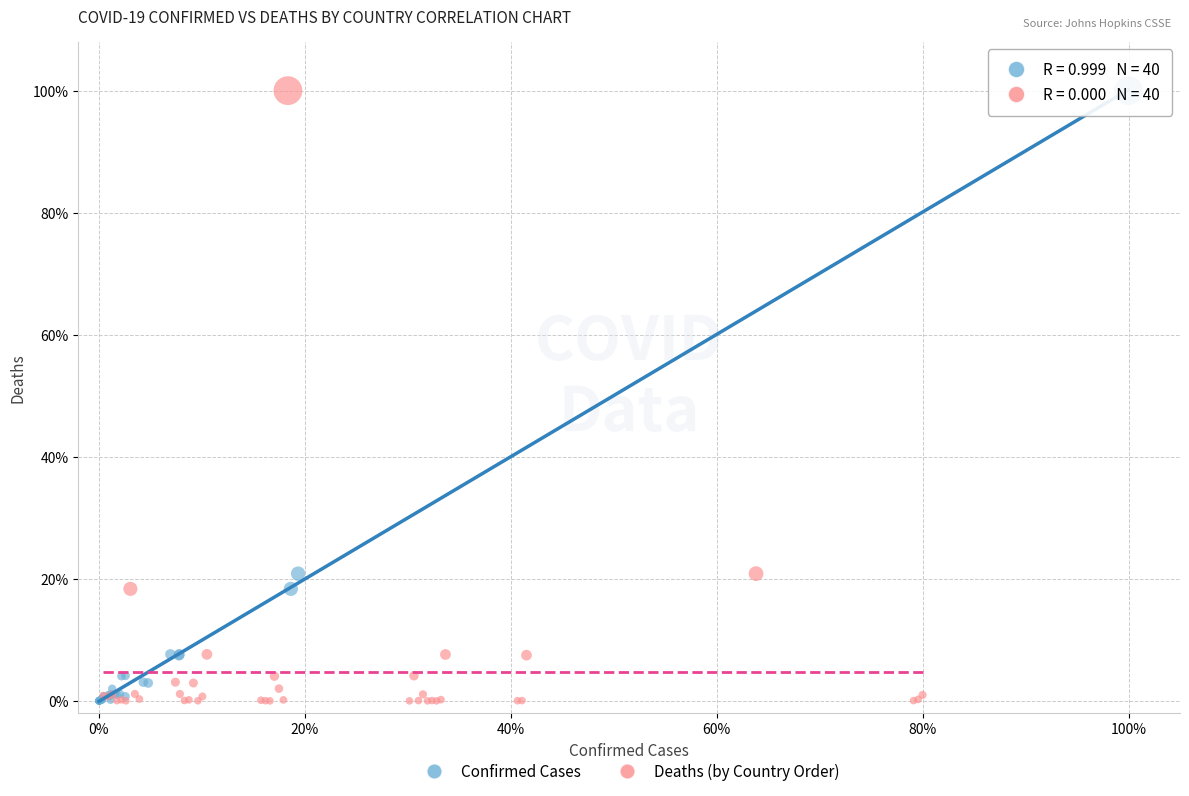

What are all the series names shown in the legend?

Confirmed Cases, Deaths (by Country Order)